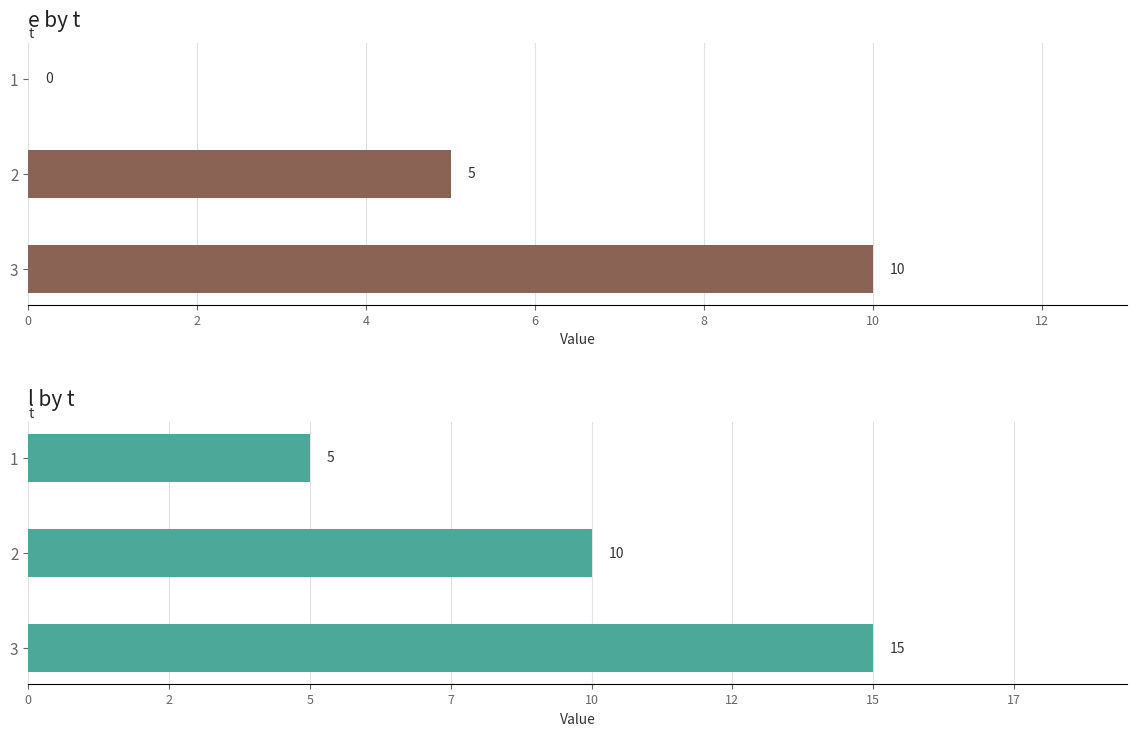

Reading left to right, what are all the values shown in this chart?

e: 0	5	10
l: 5	10	15